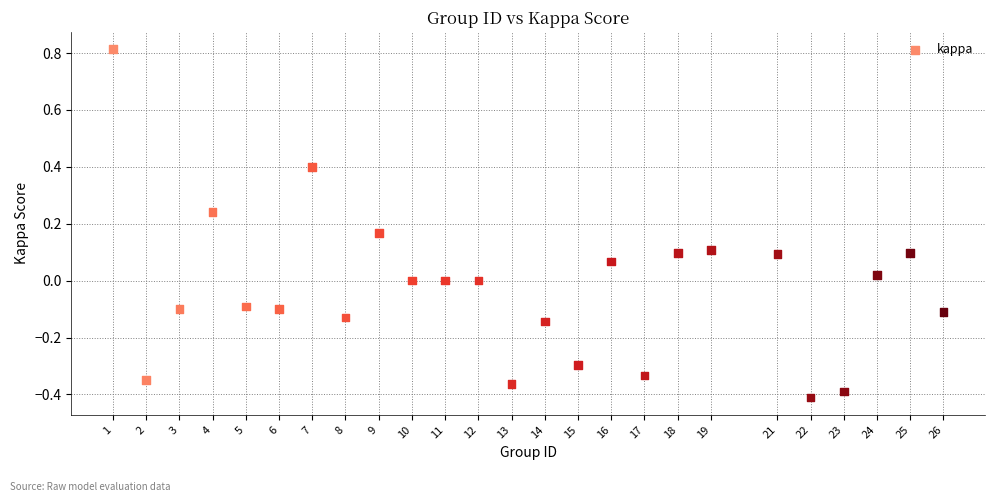

What is the range of Y values (max minus min)?

1.2